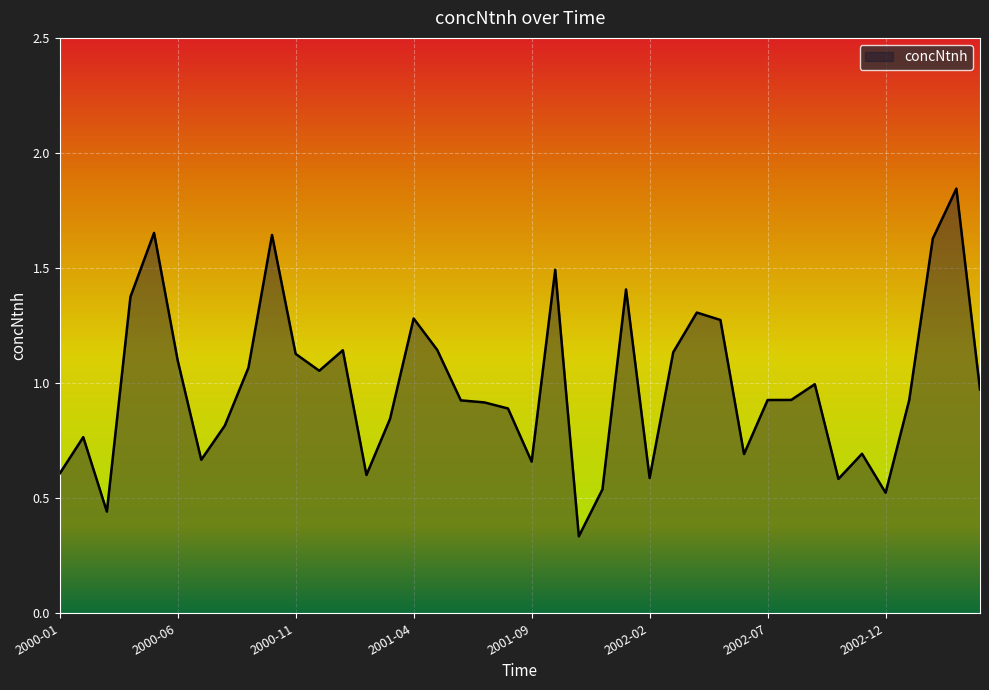

Does the chart display data point markers on the line(s)?

No